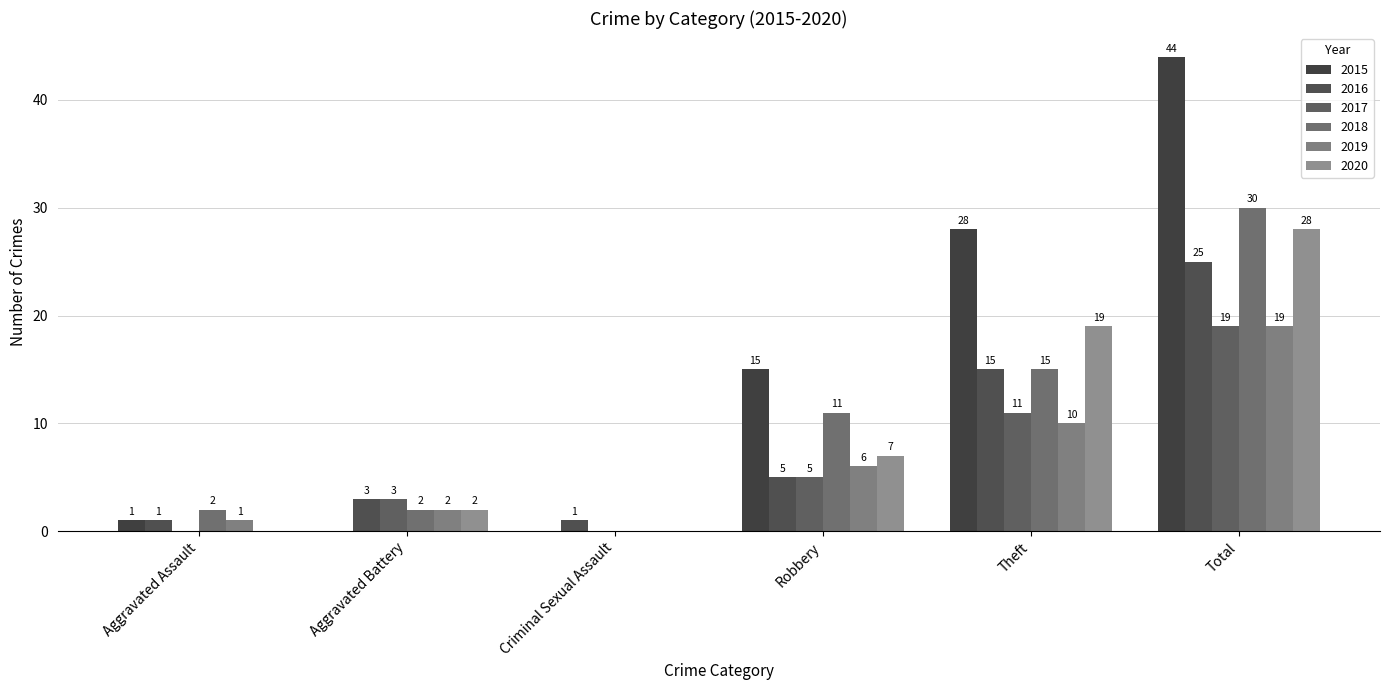

The value of 2018 at Total is 16. True or false?

False